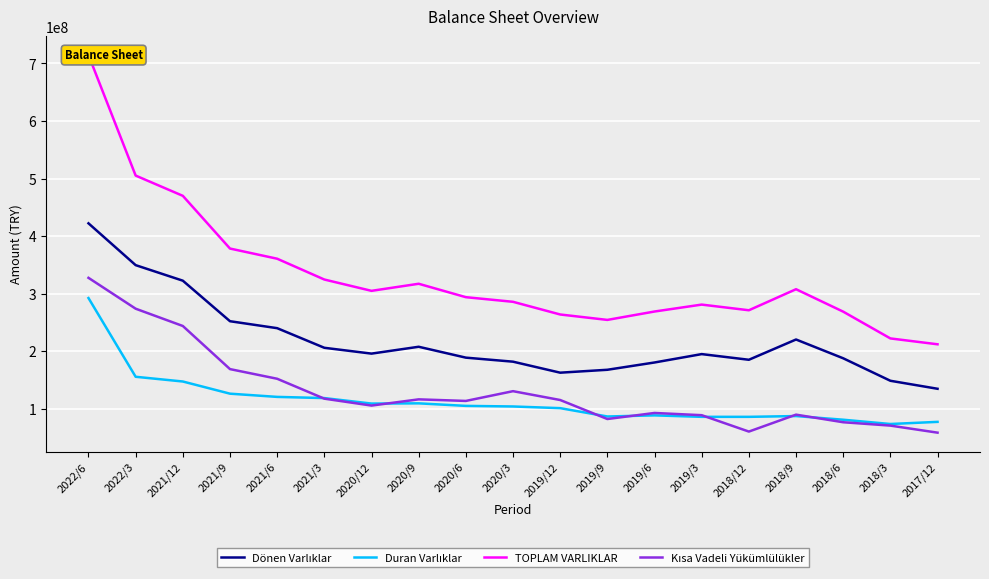

How many lines are shown in the chart?

4